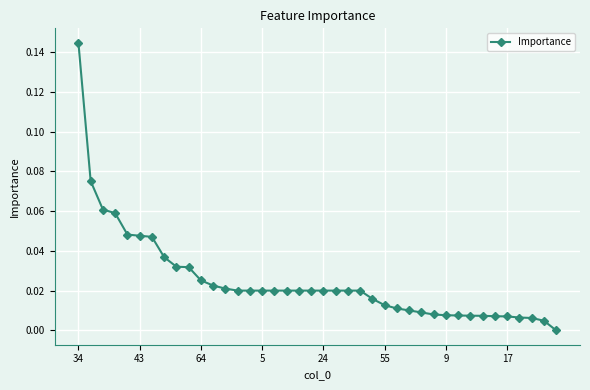

What is the sum of all values?

1.0